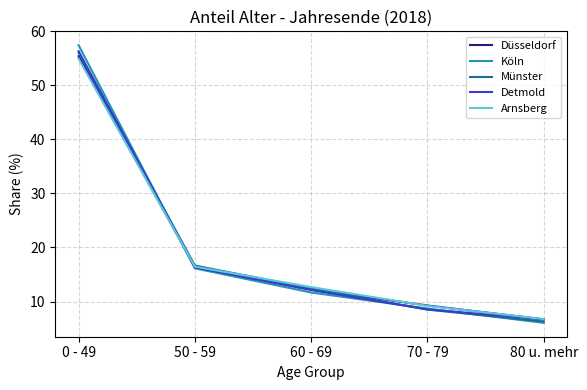

Which series changed the most between 50 - 59 and 70 - 79?

Münster